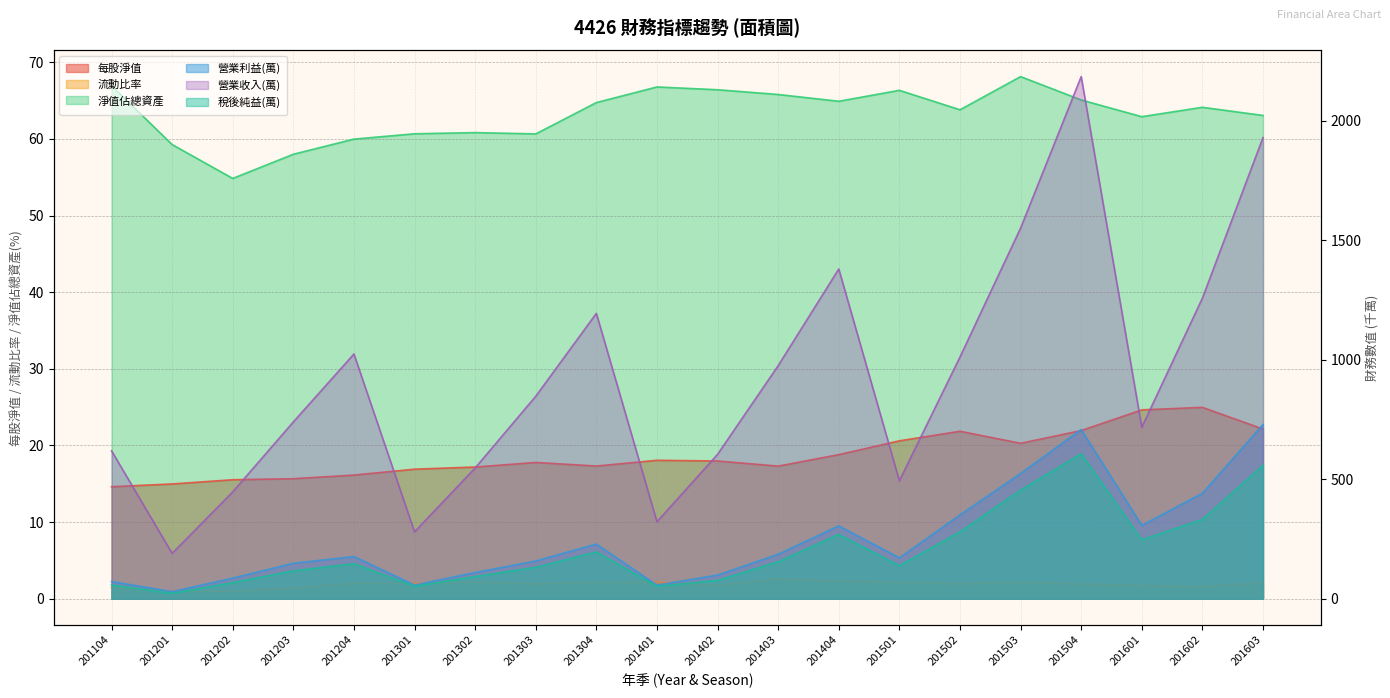

How many values in the 稅後純益(萬) series are below 146?

10